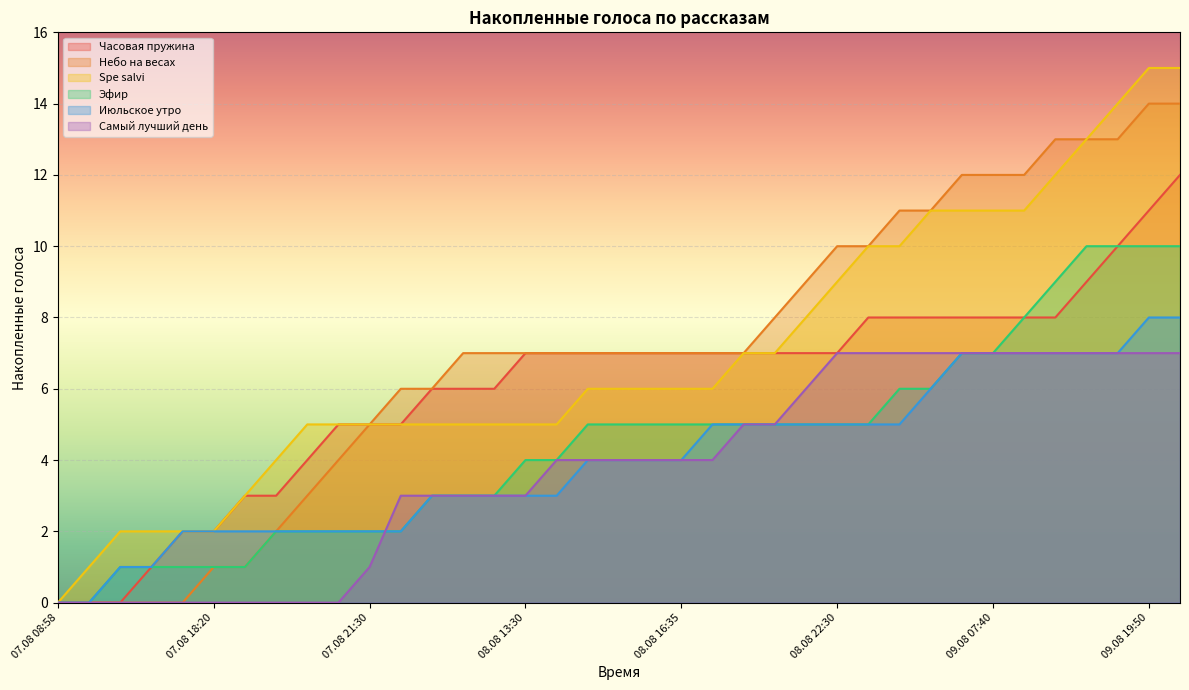

True or false: Spe salvi has more than 0 points higher than both neighbors.

False